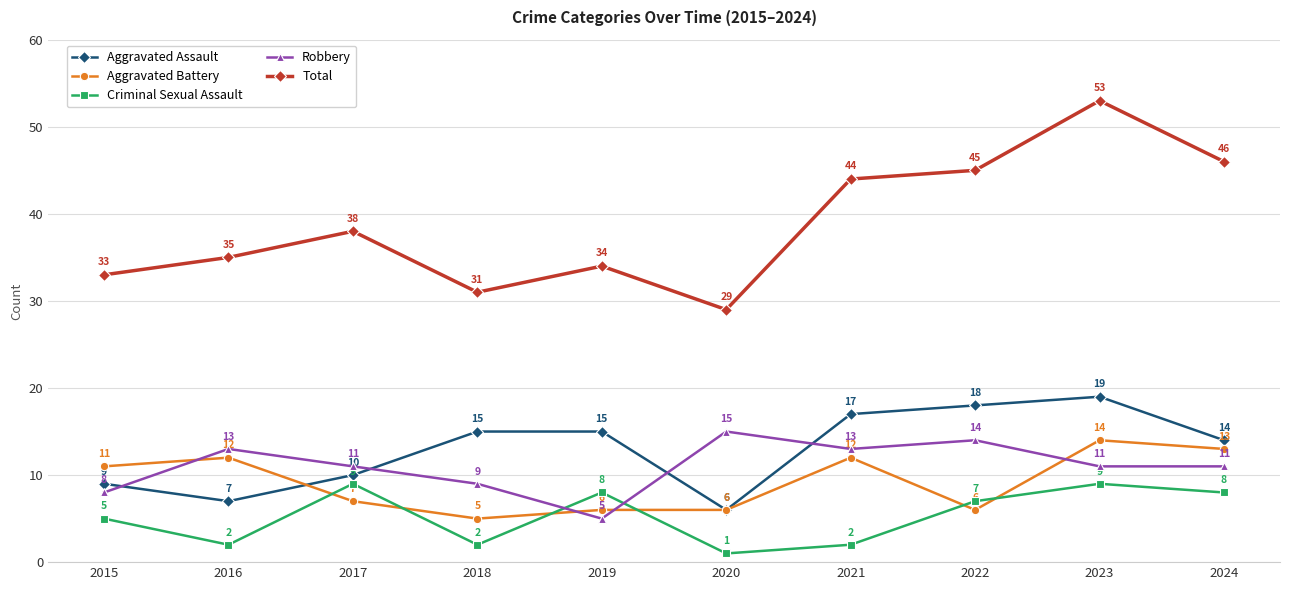

What is the value of the Aggravated Assault point at the 2nd from the left?

7